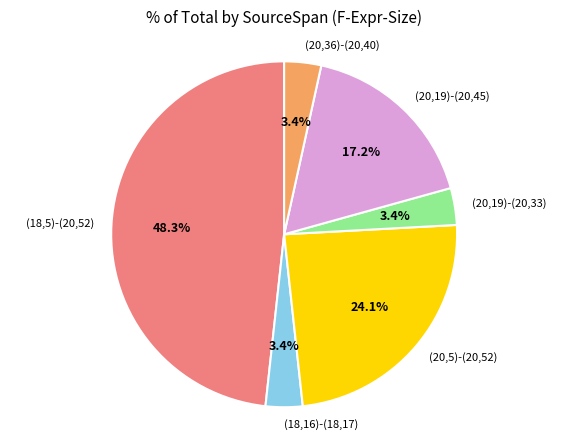

To the nearest percent, what is the difference between the (20,19)-(20,45) and (20,19)-(20,33) slice percentages?

14%